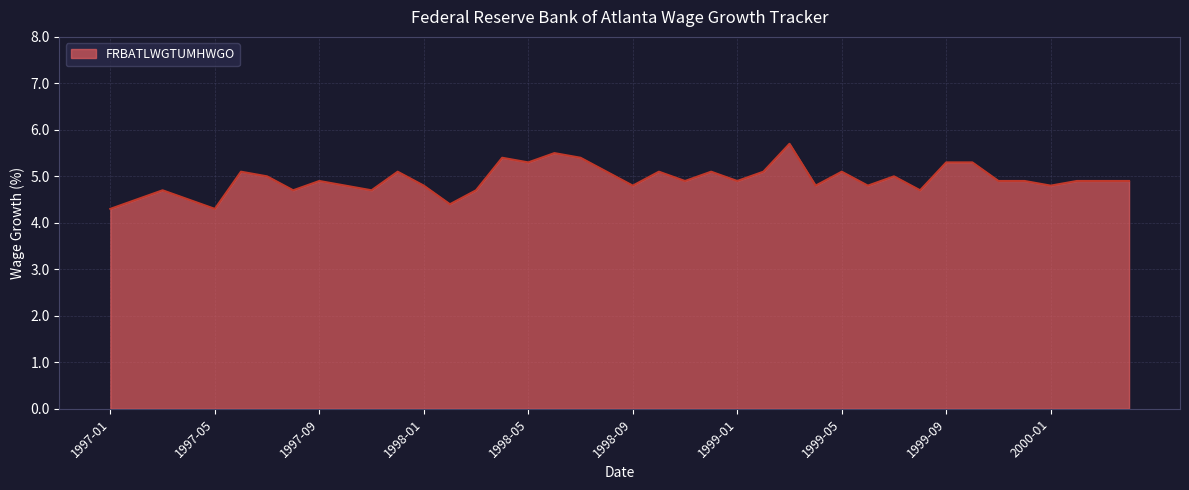

What is the difference between the maximum and minimum values?

1.4